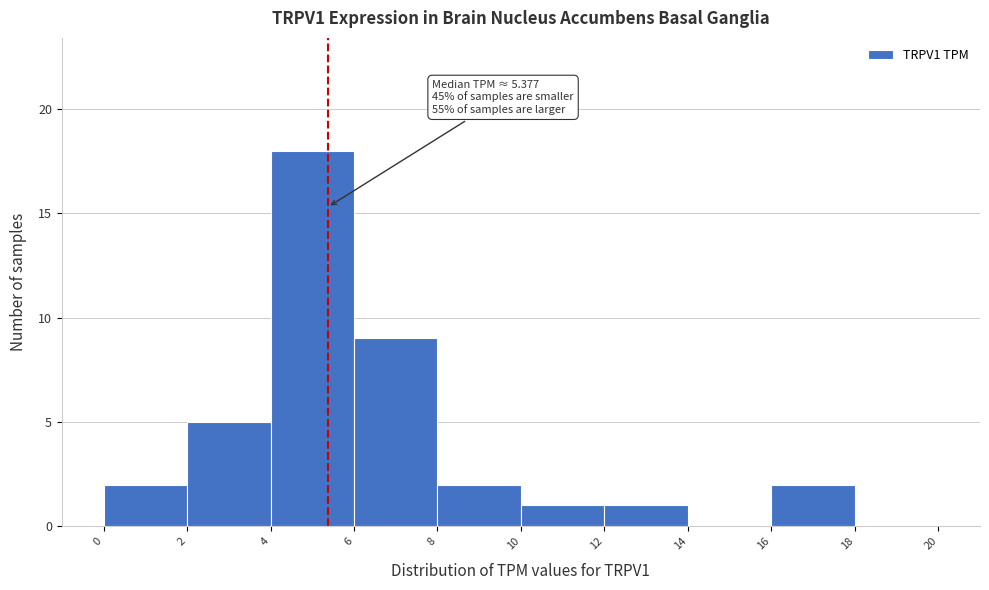

Over which range of the x-axis is the bar tallest?

4 to 6